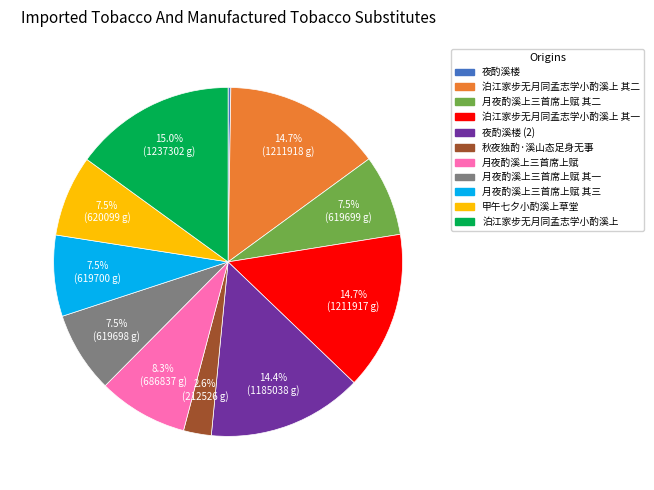

Does any single category account for the majority?

No